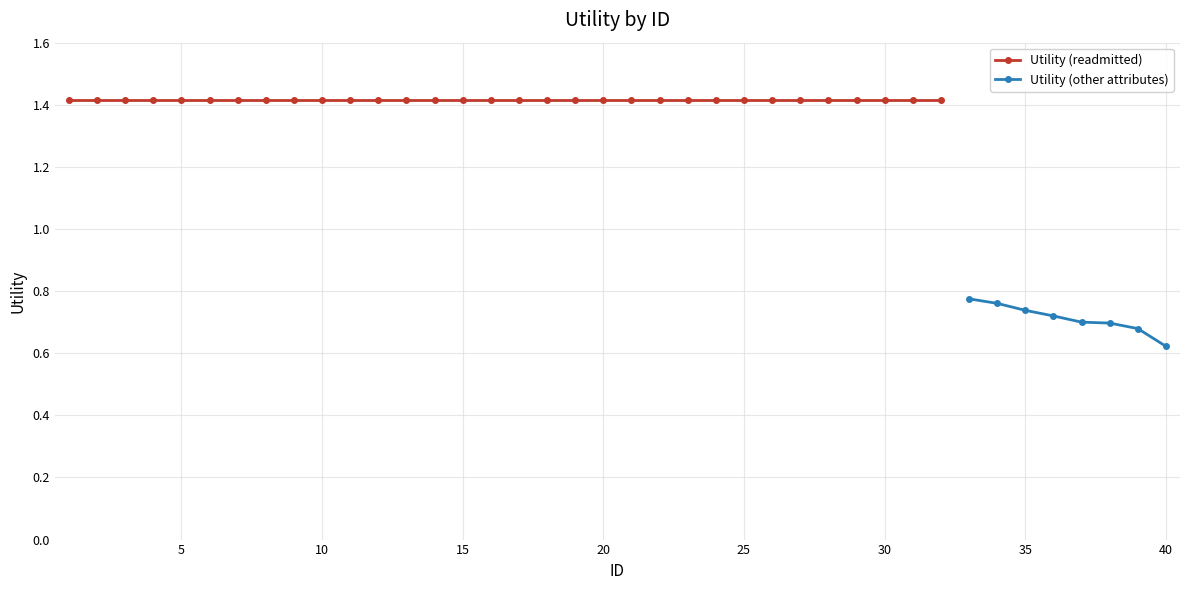

True or false: the data shows 1.4 at 21.

True